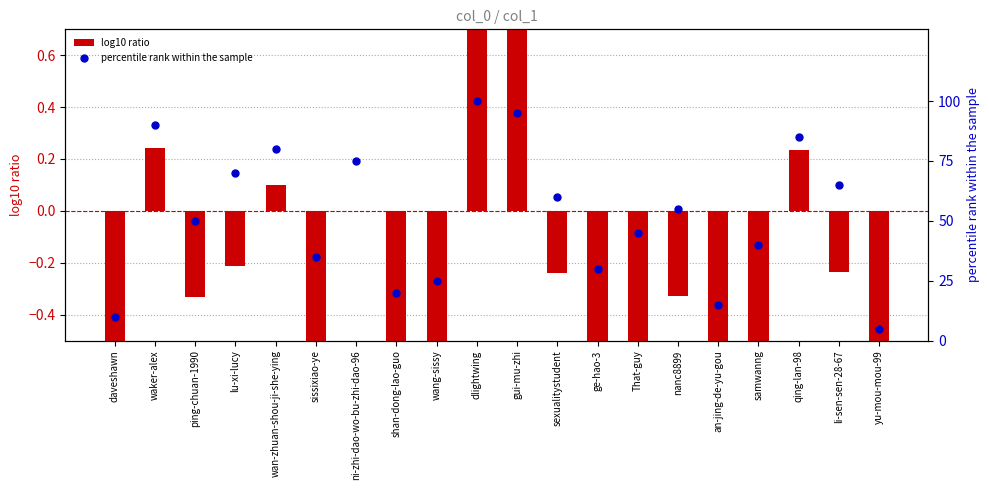

At how many categories does at least one series exceed 76?

5